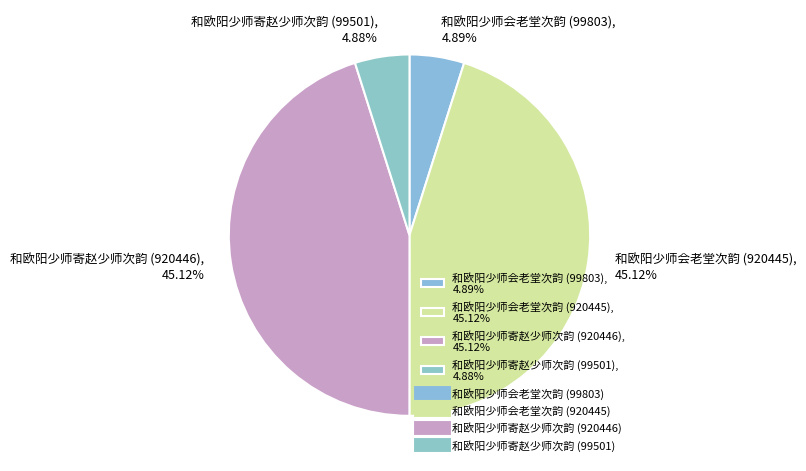

True or false: 和欧阳少师会老堂次韵 (99803) accounts for 11% of the total.

False